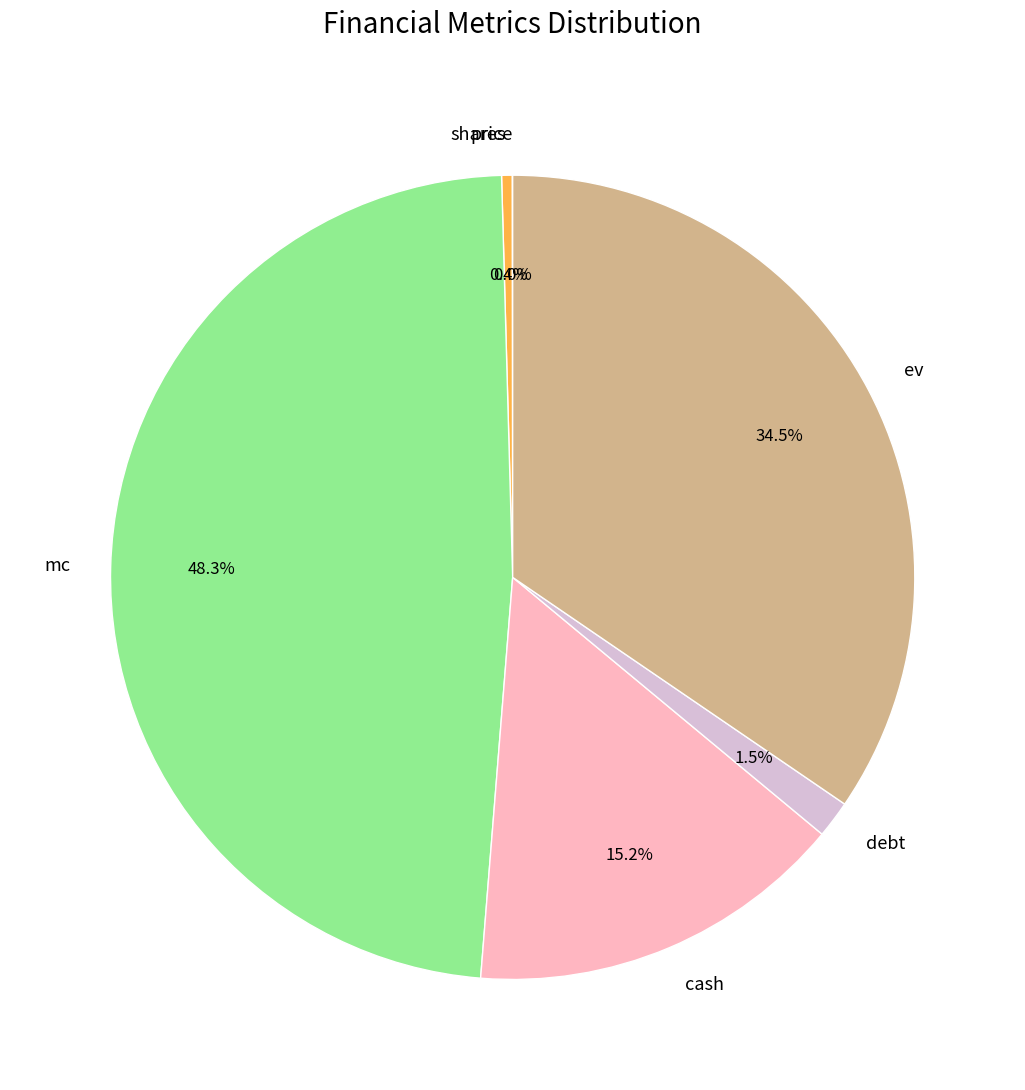

Which slice is the largest?

mc